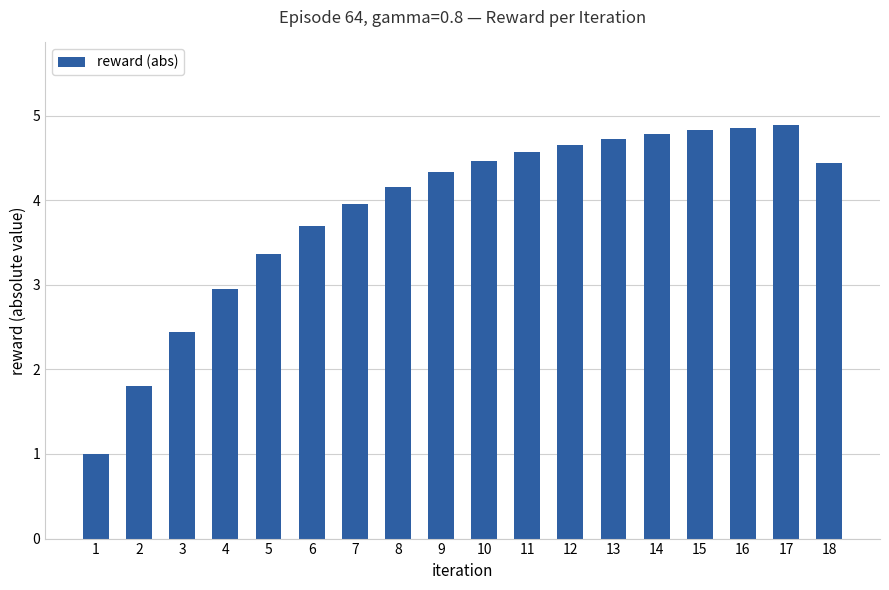

How many series are shown in this chart?

1